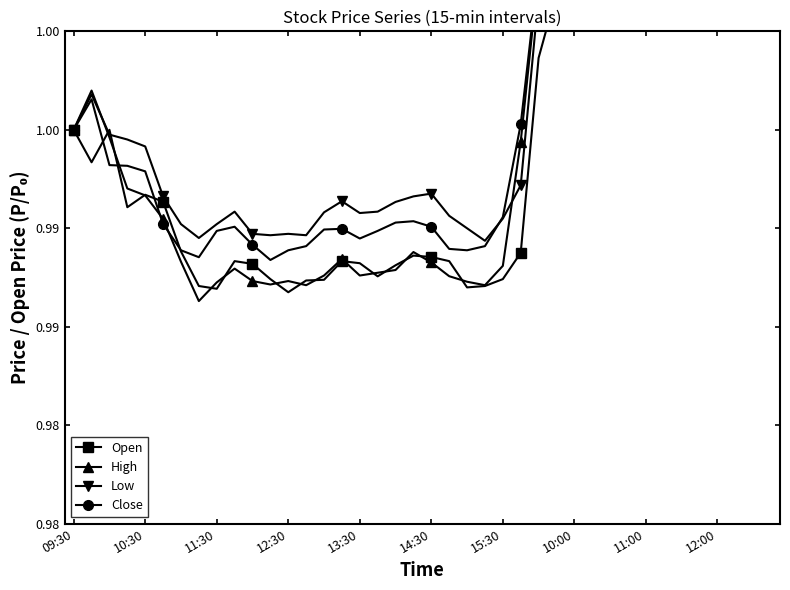

What is the label of the 38th point from the right?

11:30